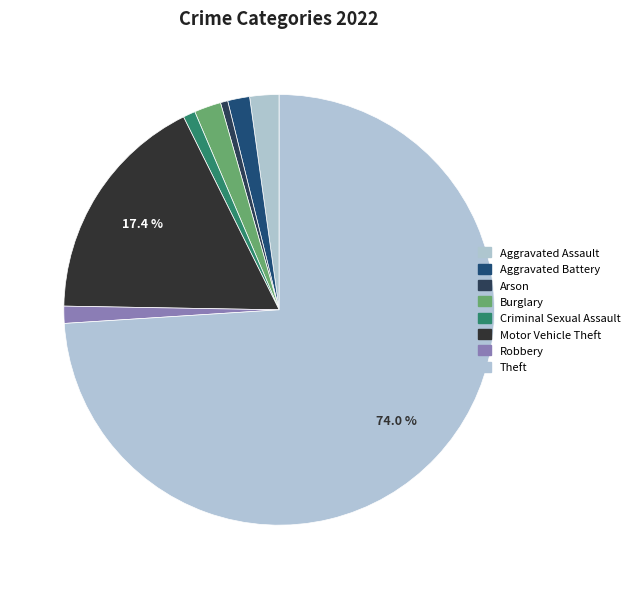

How many segments does this pie chart have?

8